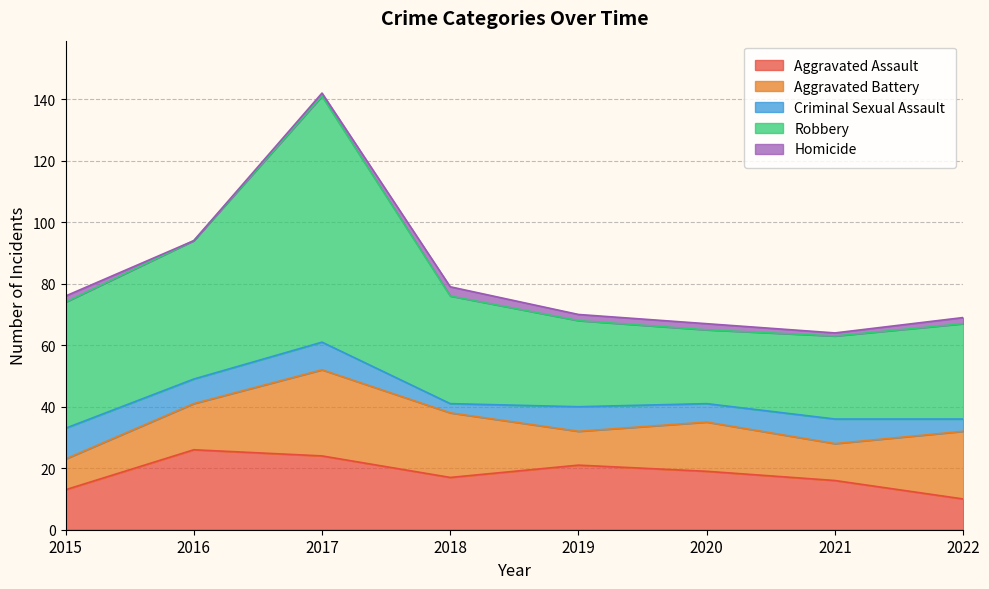

Where is the first local maximum for Criminal Sexual Assault?

2017